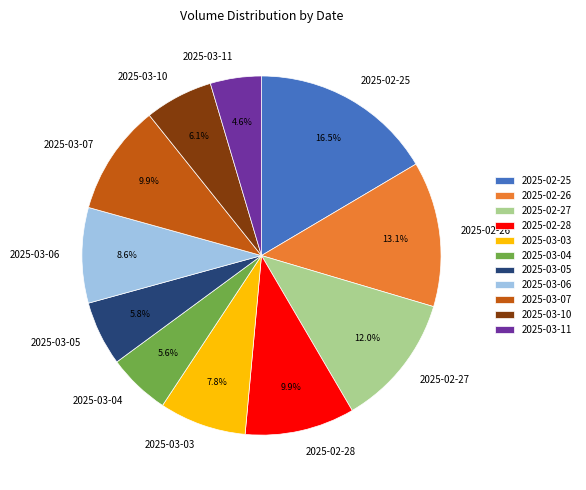

Is it true that 2025-02-26 is 26% of the pie?

False